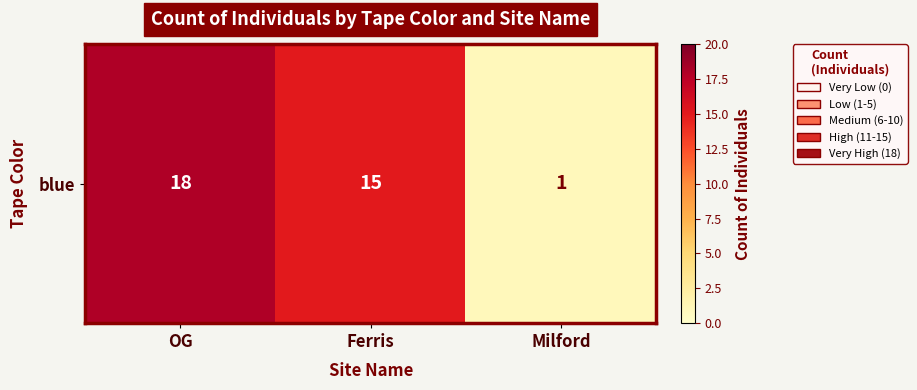

List the labels in order of value, largest first.

OG, Ferris, Milford